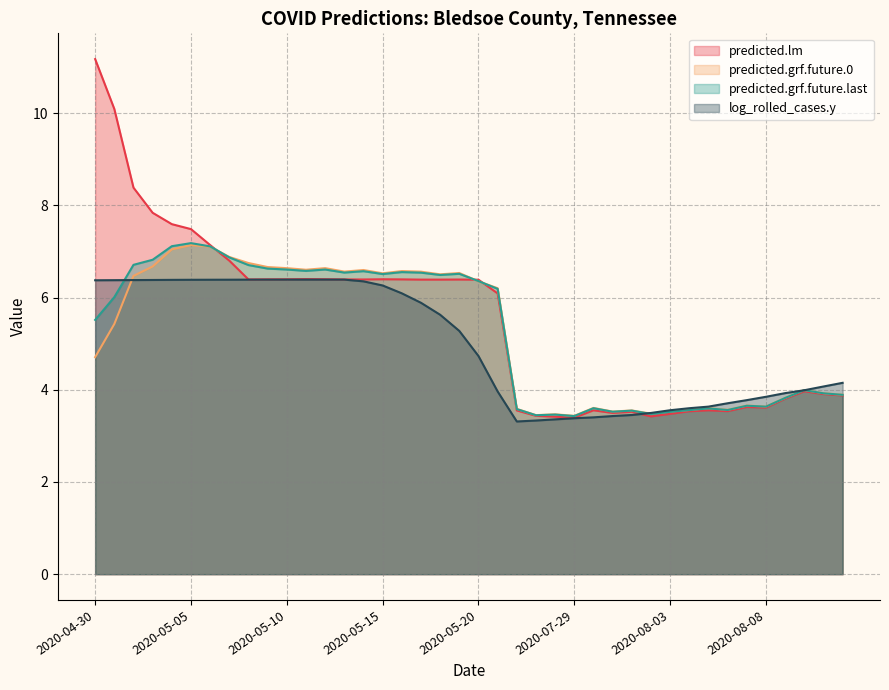

Reading left to right, list all the values displayed in this chart.

predicted.lm: 11.2	10.1	8.4	7.8	7.6	7.5	7.1	6.8	6.4	6.4	6.4	6.4	6.4	6.4	6.4	6.4	6.4	6.4	6.4	6.4	6.4	6.1	3.6	3.4	3.4	3.4	3.6	3.5	3.5	3.4	3.5	3.5	3.6	3.5	3.6	3.6	3.8	4.0	3.9	3.9
predicted.grf.future.0: 4.7	5.4	6.5	6.7	7.0	7.1	7.1	6.9	6.7	6.7	6.6	6.6	6.6	6.6	6.6	6.5	6.6	6.6	6.5	6.5	6.4	6.2	3.6	3.4	3.5	3.4	3.6	3.5	3.6	3.5	3.5	3.6	3.6	3.6	3.7	3.6	3.8	4.0	3.9	3.9
predicted.grf.future.last: 5.5	6.0	6.7	6.8	7.1	7.2	7.1	6.9	6.7	6.6	6.6	6.6	6.6	6.5	6.6	6.5	6.6	6.5	6.5	6.5	6.4	6.2	3.6	3.4	3.5	3.4	3.6	3.5	3.5	3.5	3.5	3.6	3.6	3.6	3.7	3.6	3.8	4.0	3.9	3.9
log_rolled_cases.y: 6.4	6.4	6.4	6.4	6.4	6.4	6.4	6.4	6.4	6.4	6.4	6.4	6.4	6.4	6.4	6.3	6.1	5.9	5.6	5.3	4.7	4.0	3.3	3.3	3.4	3.4	3.4	3.4	3.5	3.5	3.6	3.6	3.6	3.7	3.8	3.8	3.9	4.0	4.1	4.1